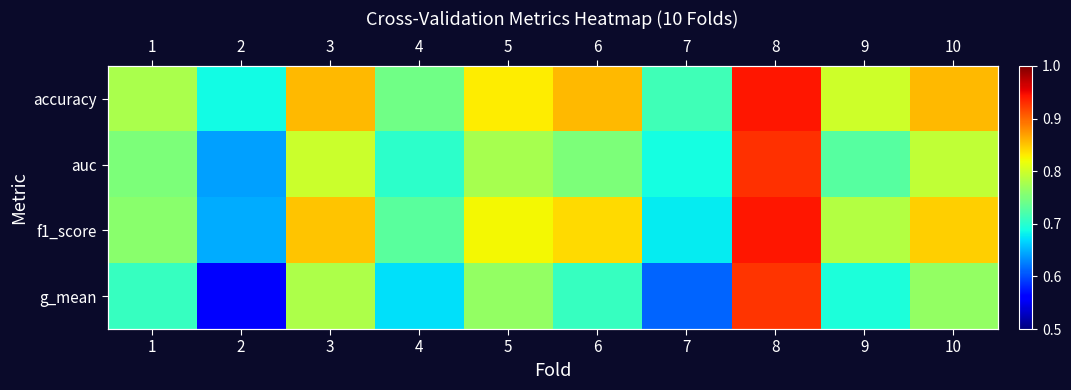

Between 1 and 7, which series saw the biggest shift?

g_mean